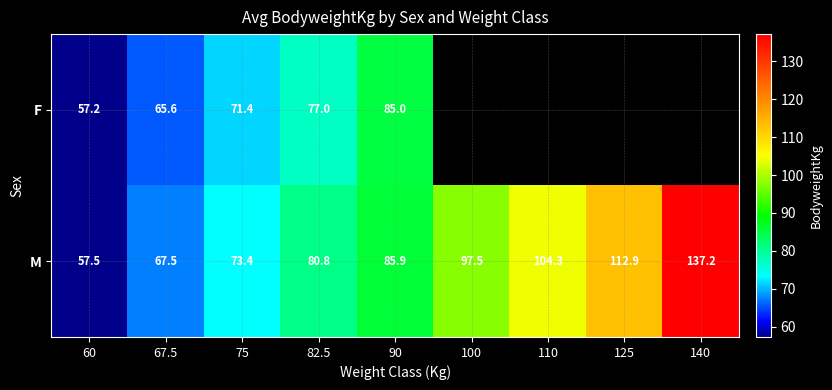

Between 67.5 and 75, which series saw the biggest shift?

M